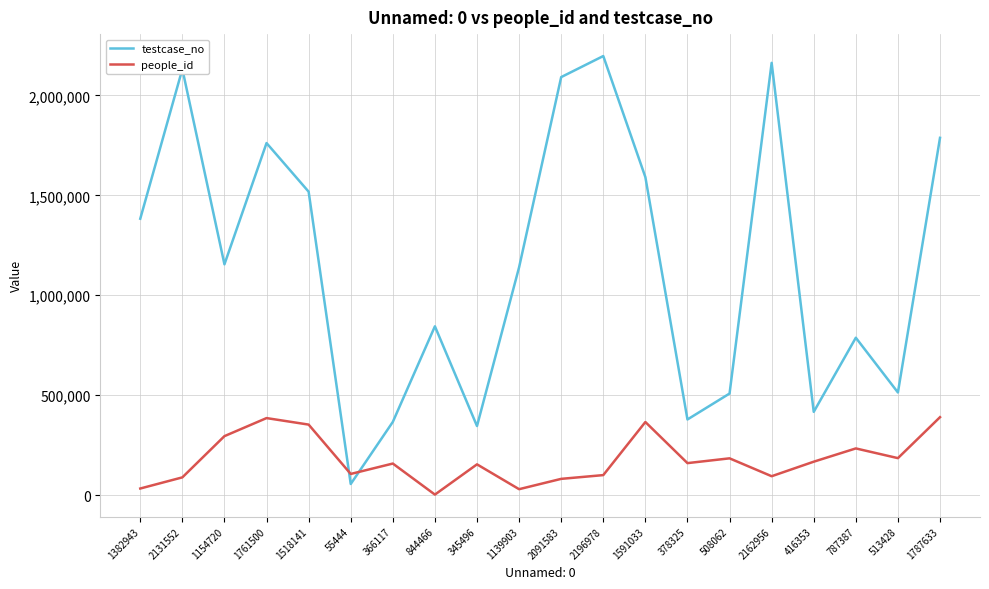

Is it true that testcase_no equals 207770 at 378325?

False